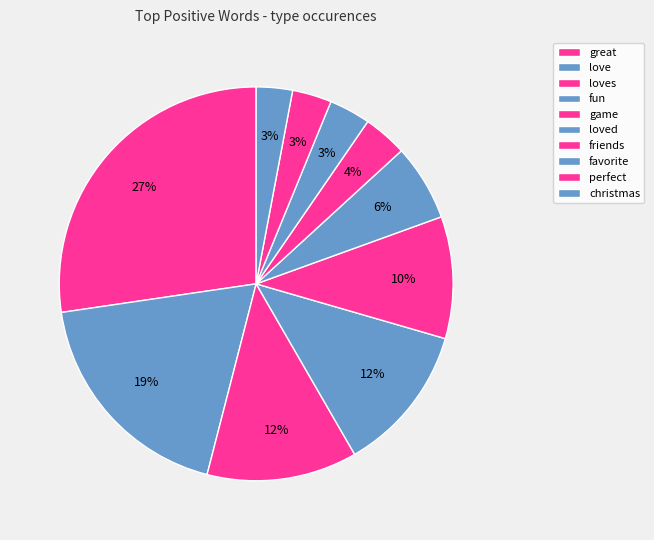

Does any single category account for the majority?

No